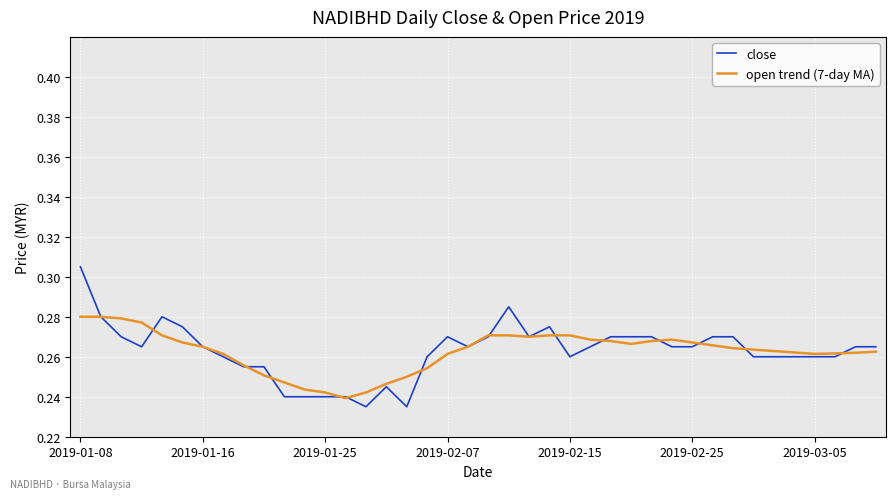

Which series has the largest range (max minus min)?

close